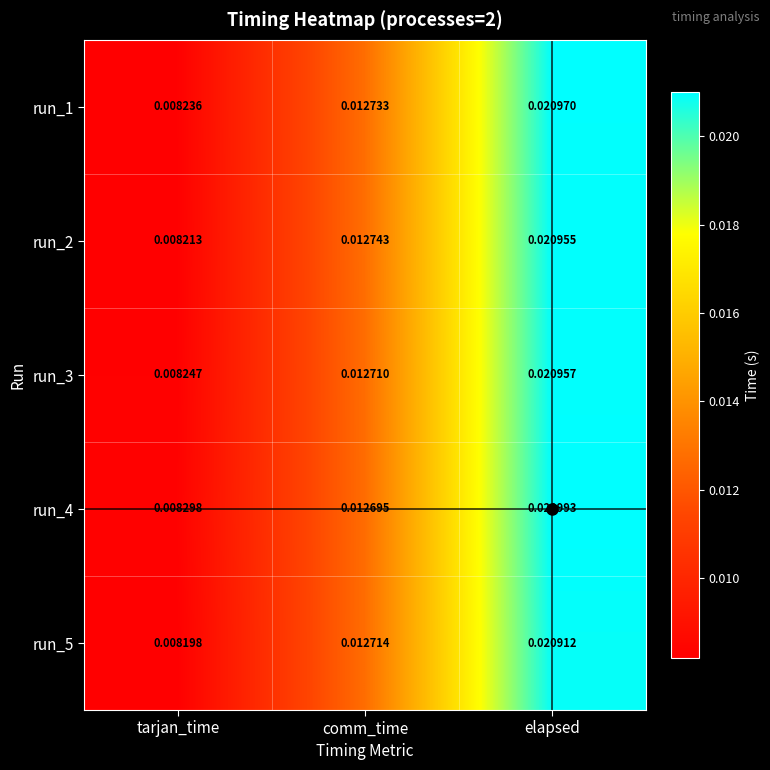

Where is run_4 nearest to the value 0?

tarjan_time